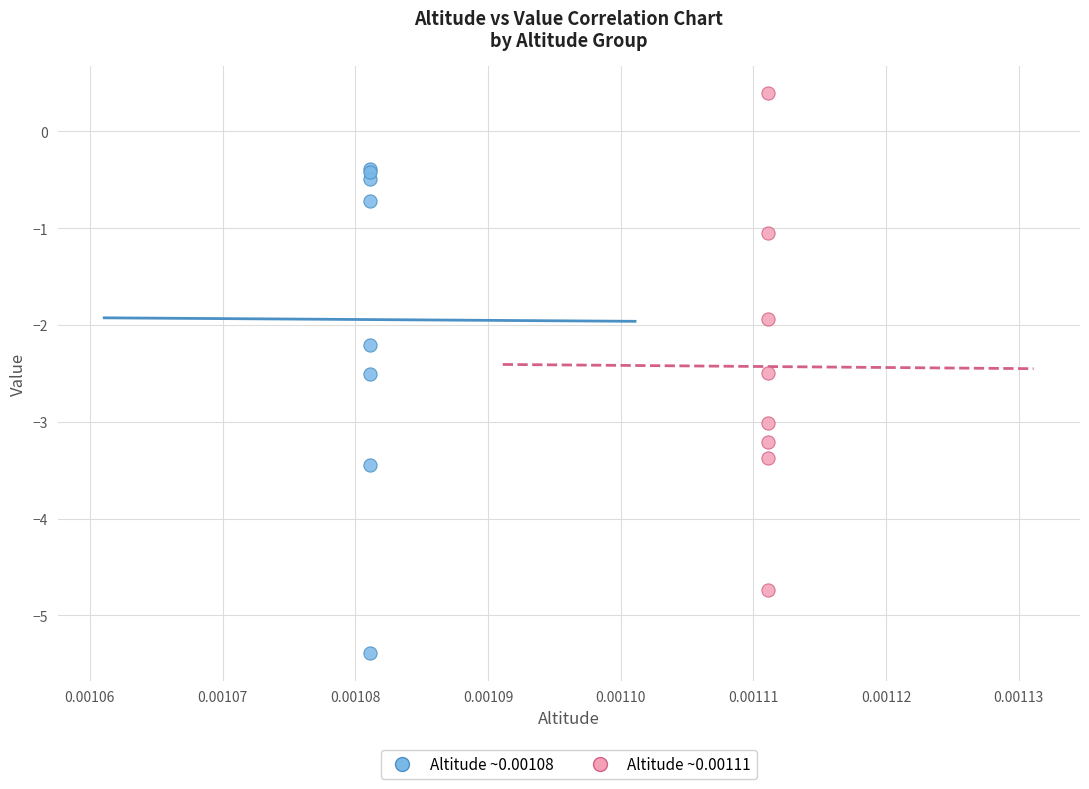

Which series has the largest Y range (max minus min)?

Altitude ~0.00111